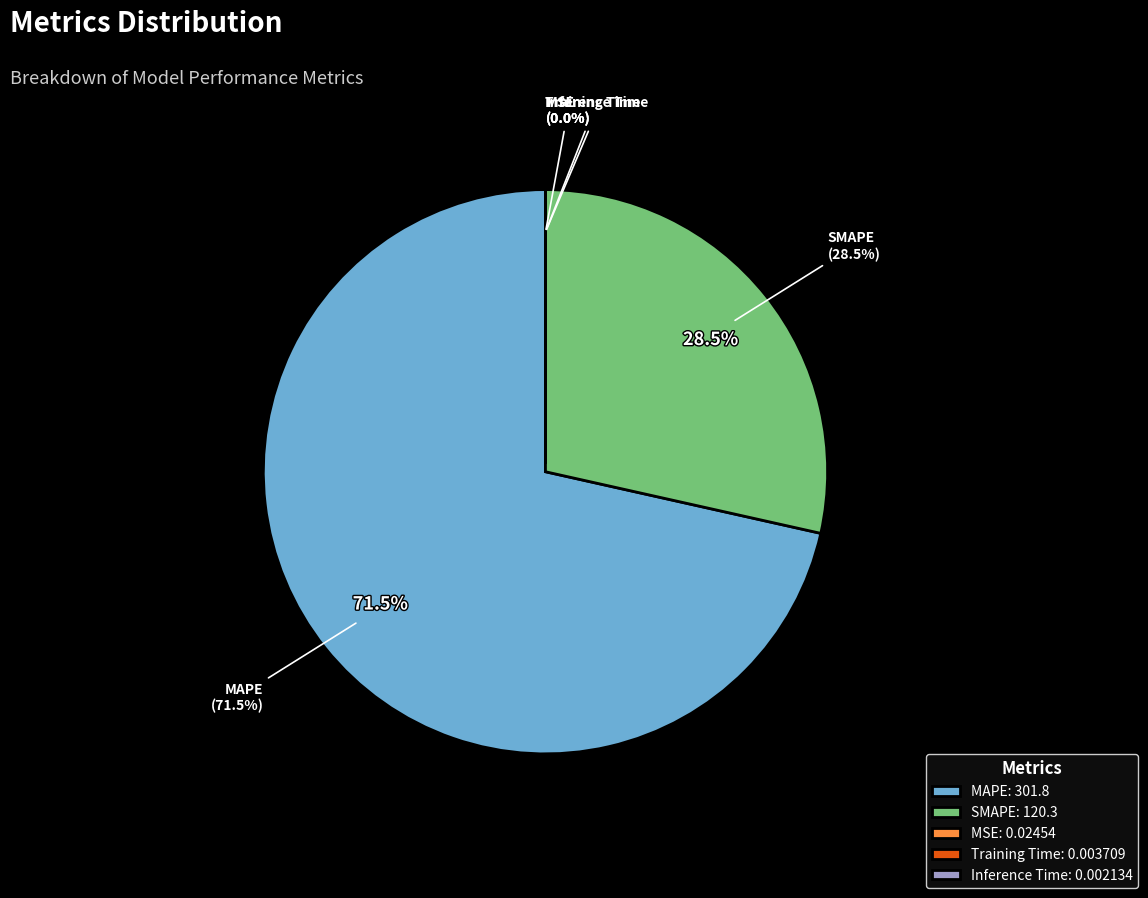

Count the number of slices in the pie.

5